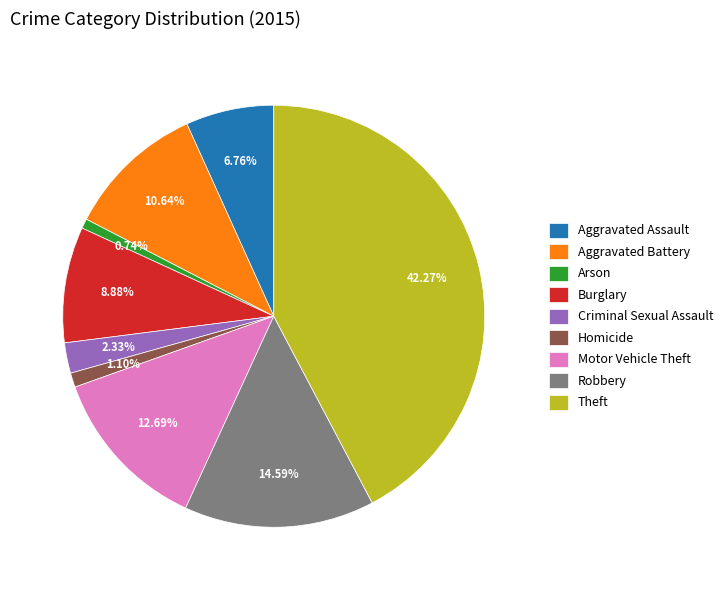

Does any single category account for the majority?

No